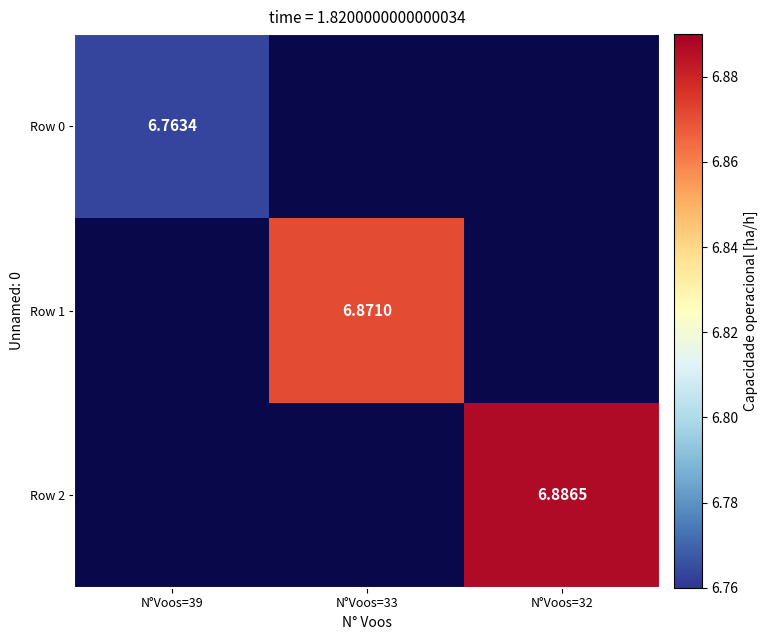

How many data points does each series have?

3